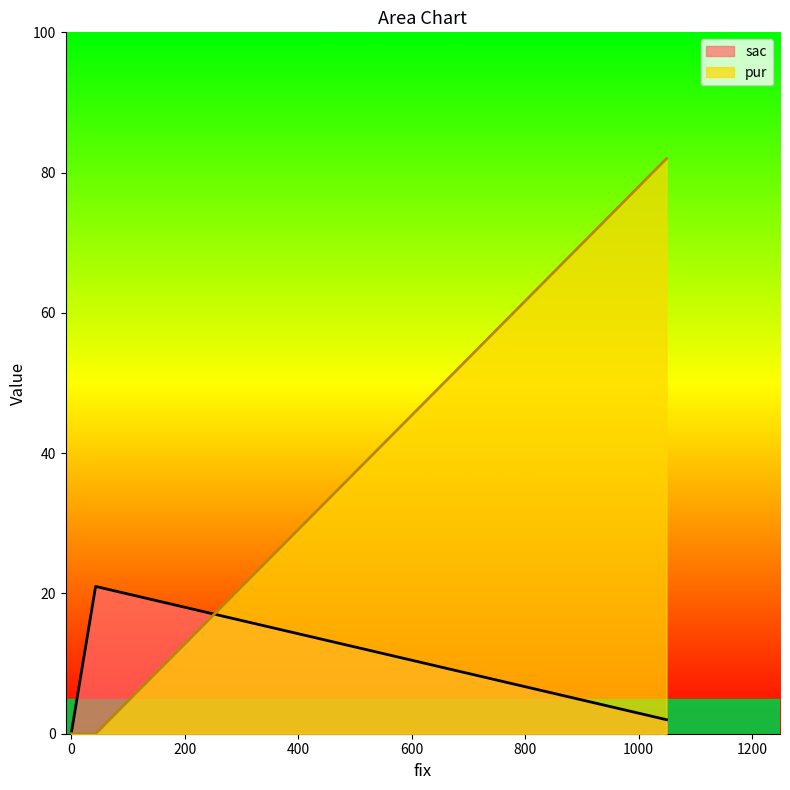

Which series has the largest total across all categories?

pur